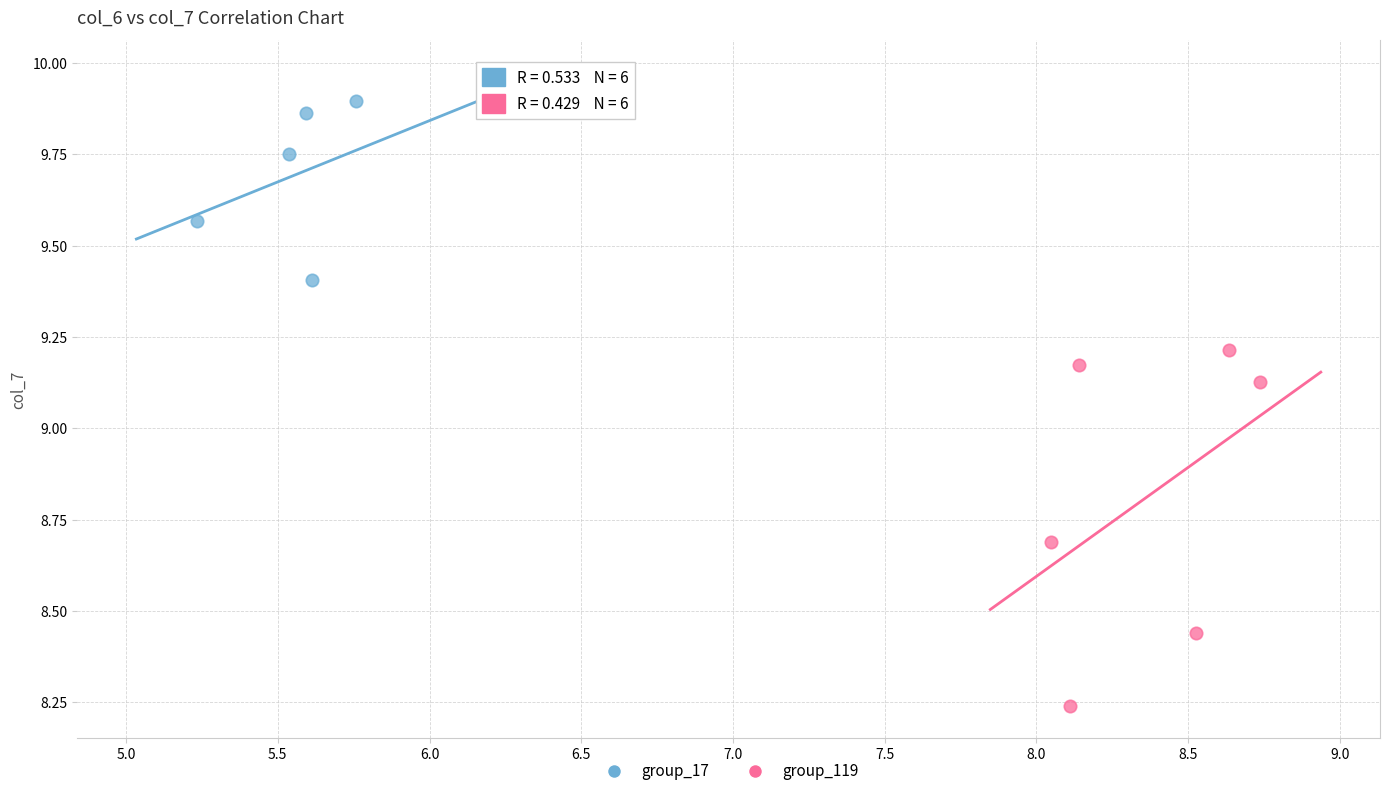

Which series contains the highest Y value?

group_17